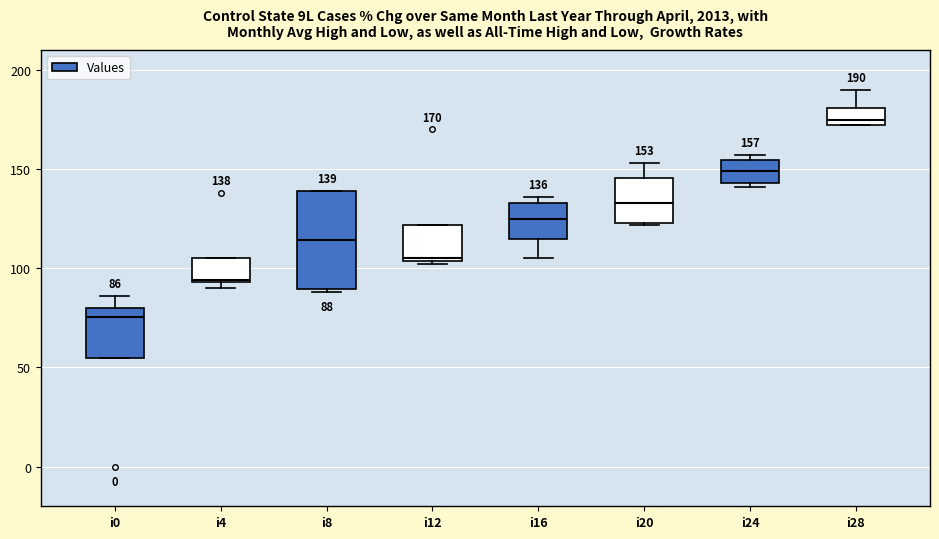

Which box has the lowest median line?

i0